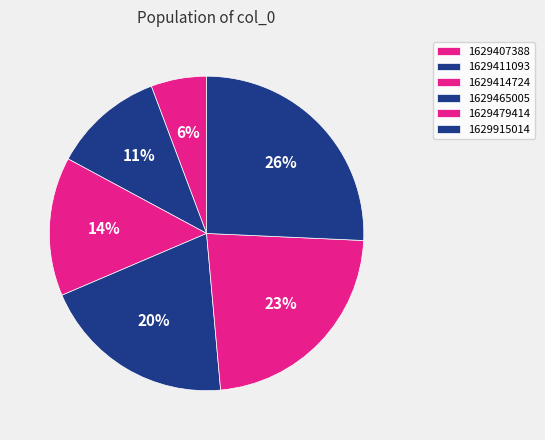

To the nearest percent, what percentage of the pie is 1629915014?

26%